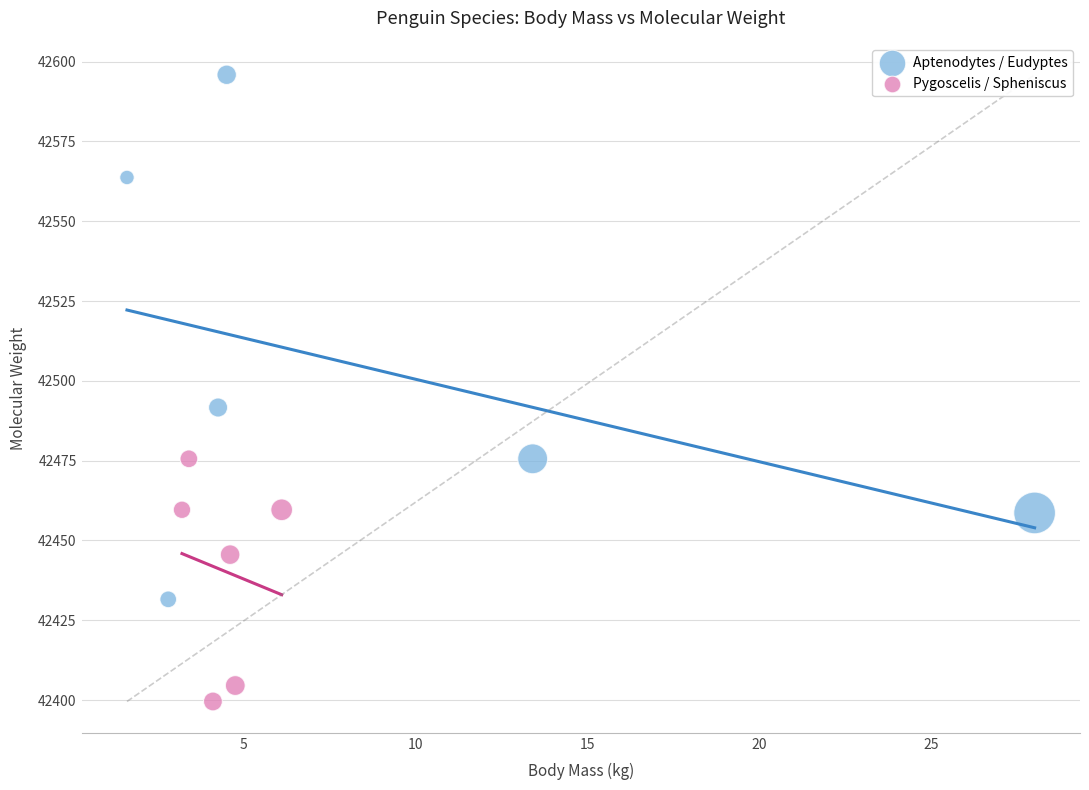

Which series reaches the minimum Y coordinate?

Pygoscelis / Spheniscus